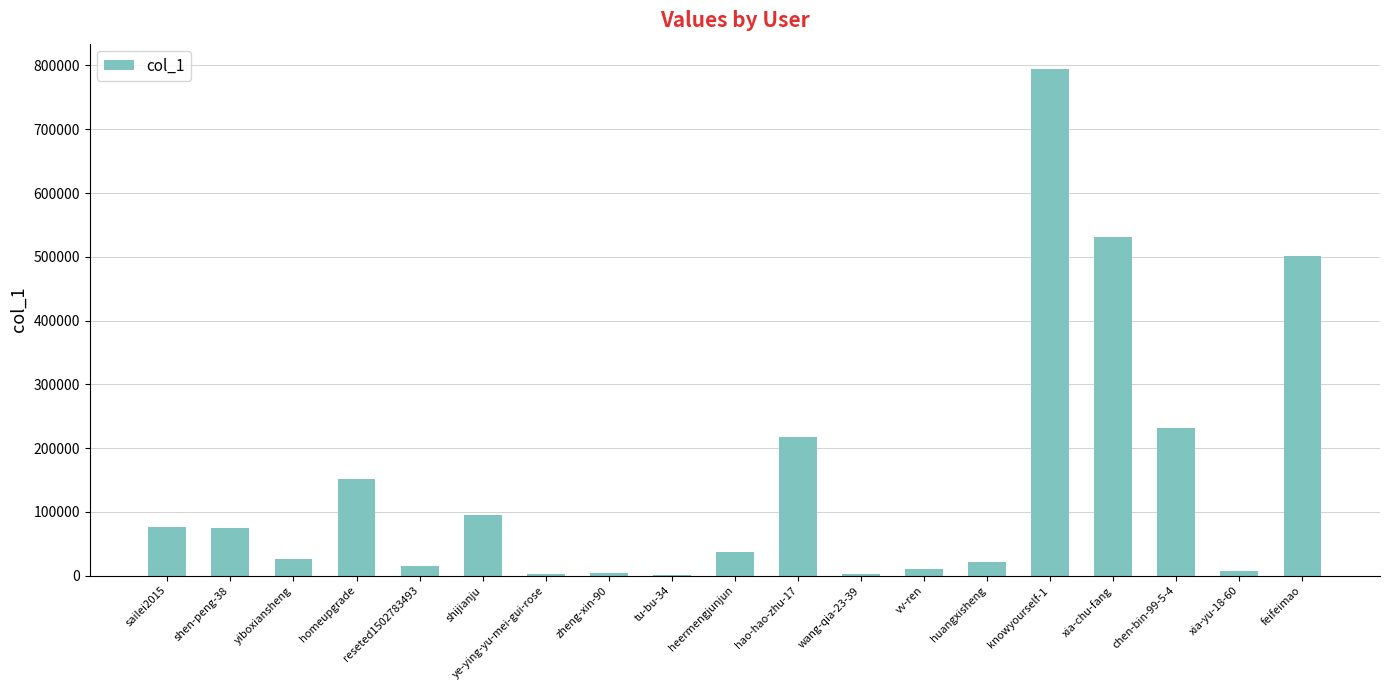

Which label corresponds to the largest value in the chart?

knowyourself-1